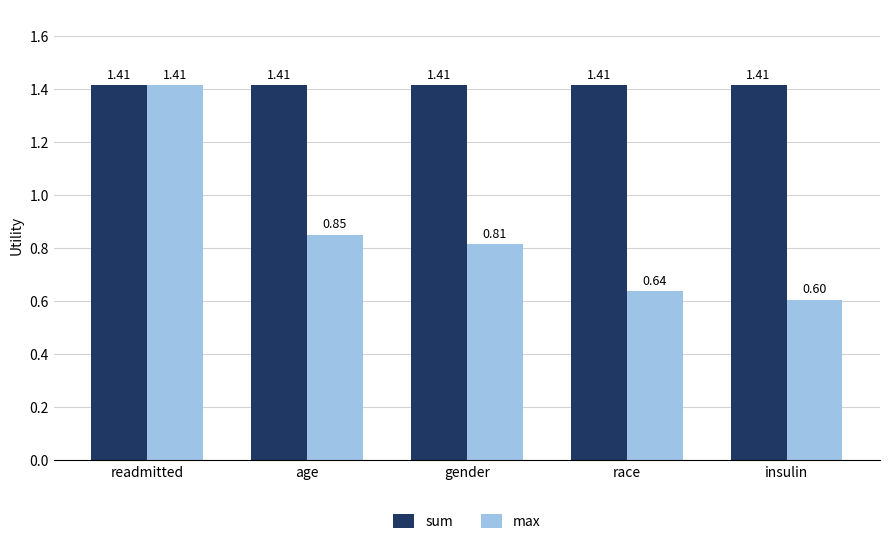

How many bars are there in each group?

2